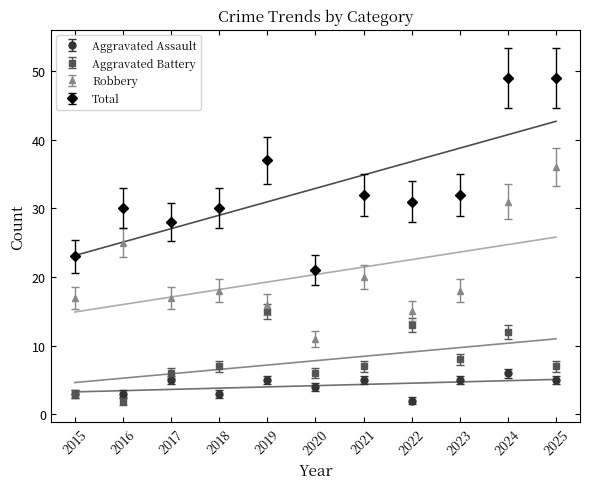

What is the value of the Total point at the 7th from the left?

32